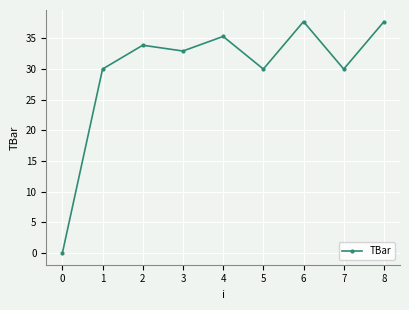

What value does the data have at 3?

32.9